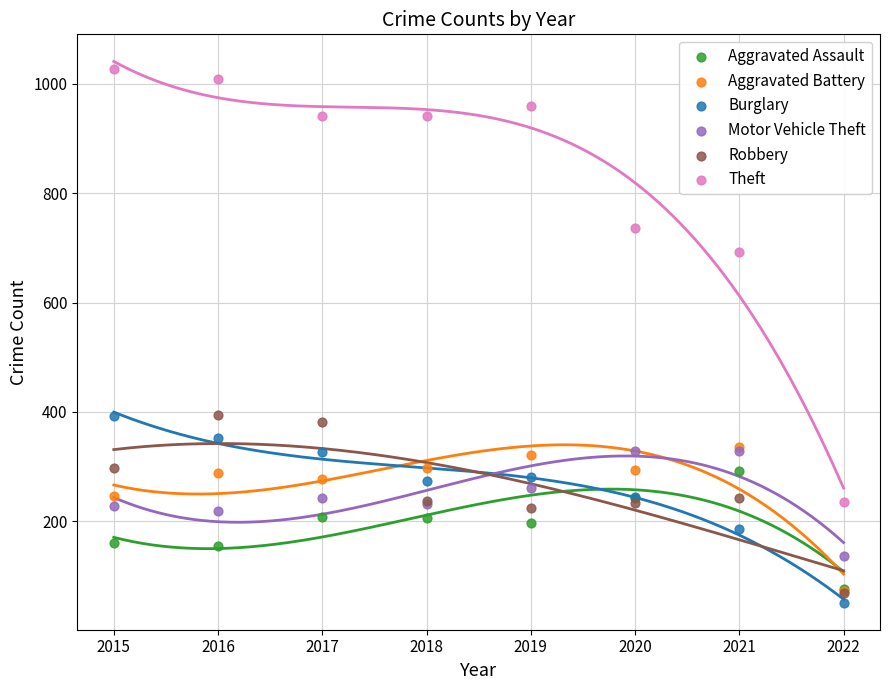

What are all the series names shown in the legend?

Aggravated Assault, Aggravated Battery, Burglary, Motor Vehicle Theft, Robbery, Theft